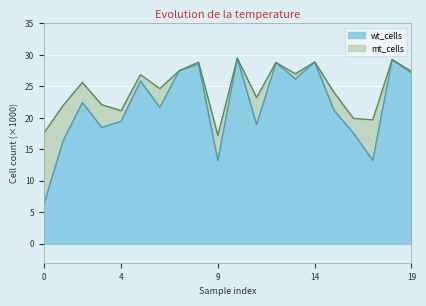

True or false: wt_cells has a value of 19.5 at 4.

True